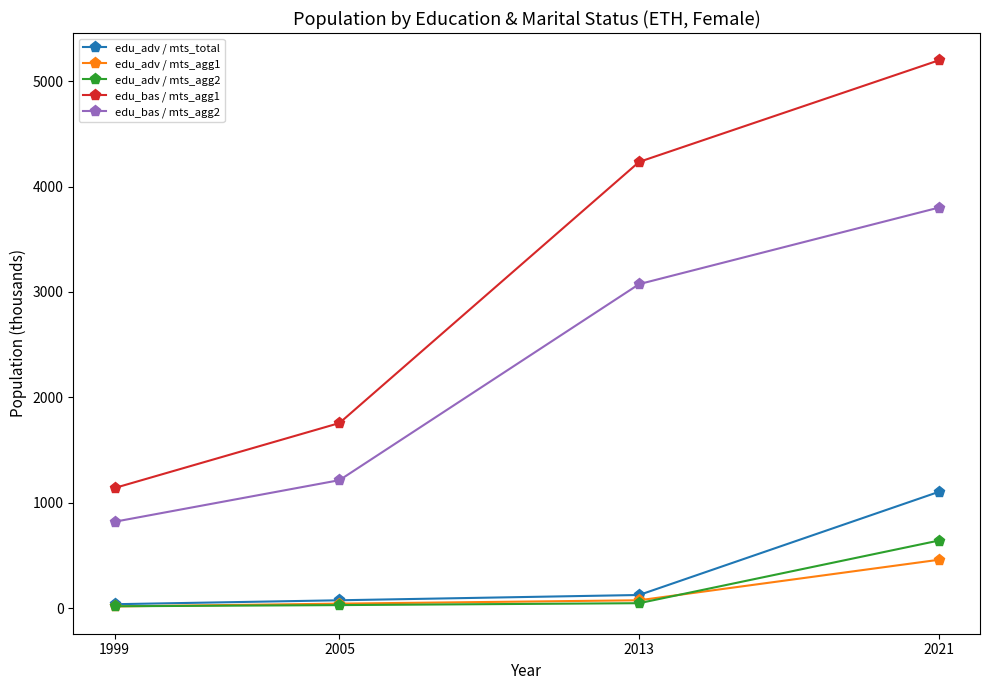

What is the average value of the edu_adv / mts_total series?

337.8